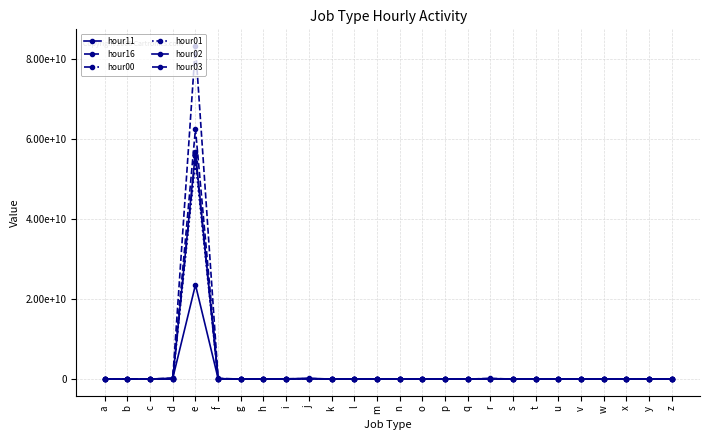

True or false: hour16 has a value of 2636294 at h.

True